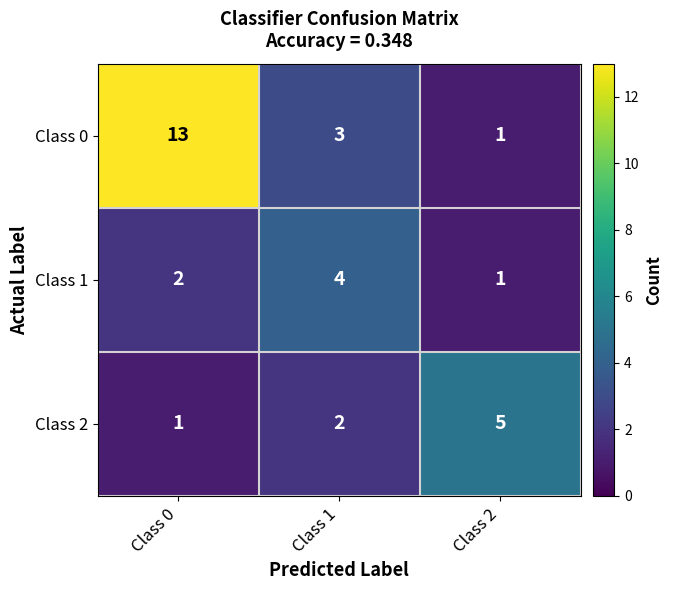

Count the Class 1 values in the range 1 to 4.

3